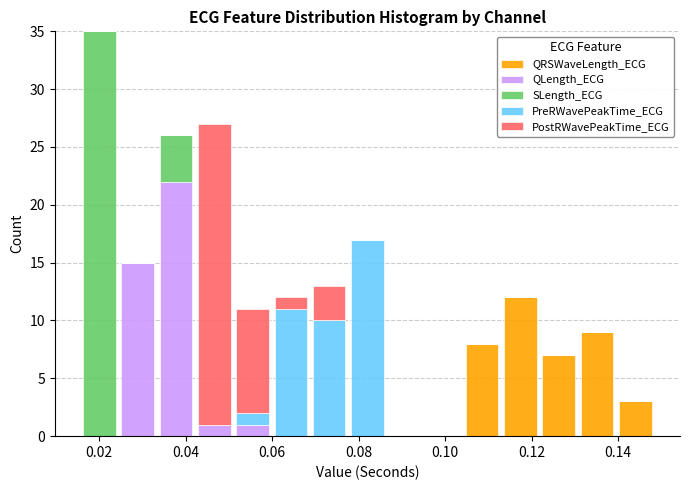

Reading left to right, list every stacked bar in this chart as the range it spans on the x-axis followed by its total height. Neither the bar edges nor the heights are printed on the chart, so give them approximately, as read against the axes.

0.016 to 0.024: 35
0.024 to 0.034: 15
0.034 to 0.042: 26
0.042 to 0.052: 27
0.052 to 0.060: 11
0.060 to 0.068: 12
0.068 to 0.078: 13
0.078 to 0.086: 17
0.086 to 0.096: 0
0.096 to 0.104: 0
0.104 to 0.114: 8
0.114 to 0.122: 12
0.122 to 0.130: 7
0.130 to 0.140: 9
0.140 to 0.148: 3